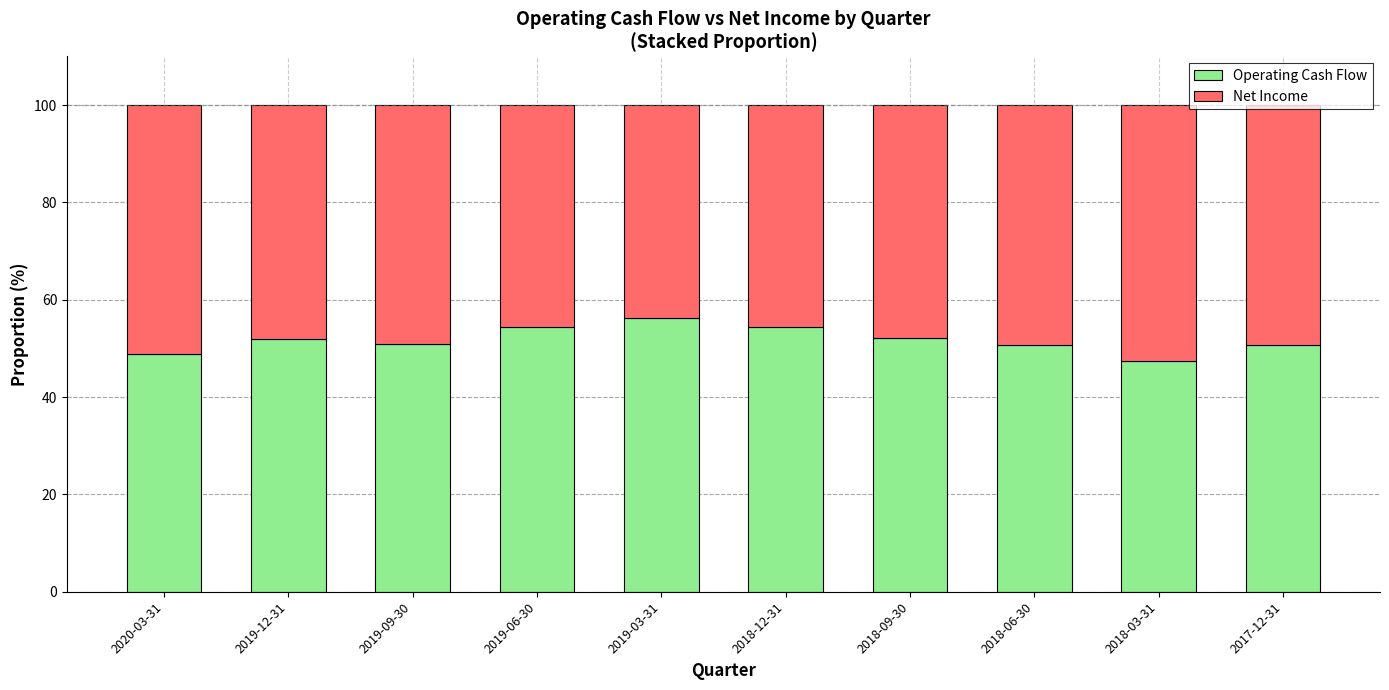

What value does the Operating Cash Flow series have at 2019-03-31?

56.2